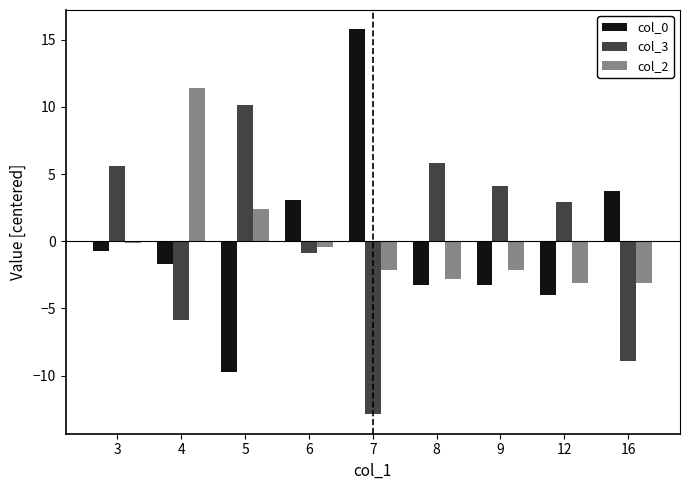

Reading left to right, list all the values displayed in this chart.

col_0: -0.7	-1.7	-9.7	3.1	15.8	-3.2	-3.2	-4.0	3.8
col_3: 5.6	-5.9	10.1	-0.9	-12.9	5.8	4.1	2.9	-8.9
col_2: -0.1	11.4	2.4	-0.4	-2.1	-2.8	-2.1	-3.1	-3.1